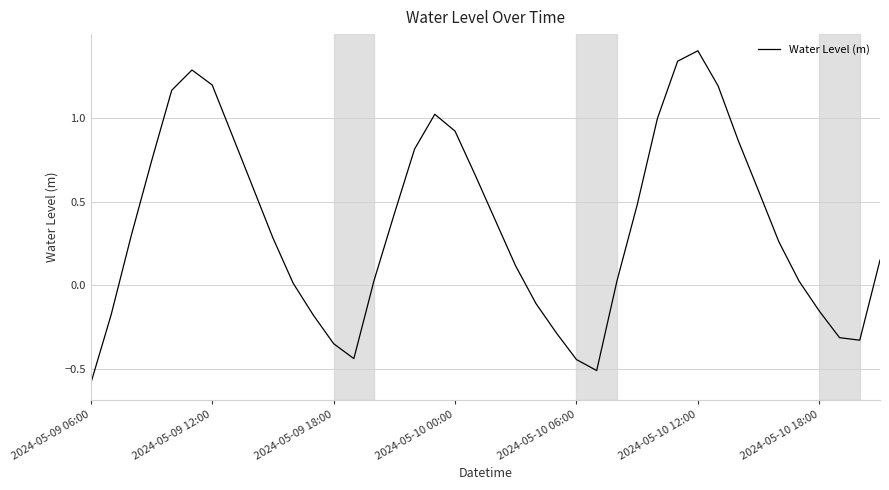

What is the difference between the maximum and minimum values?

2.0